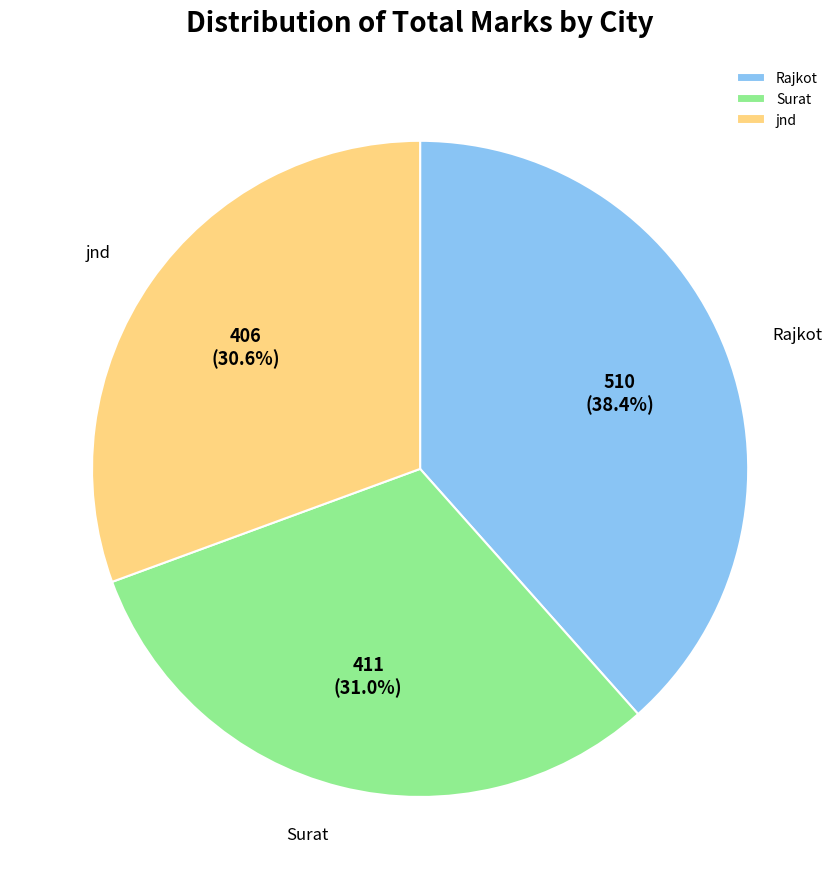

Is there a majority slice in this chart?

No